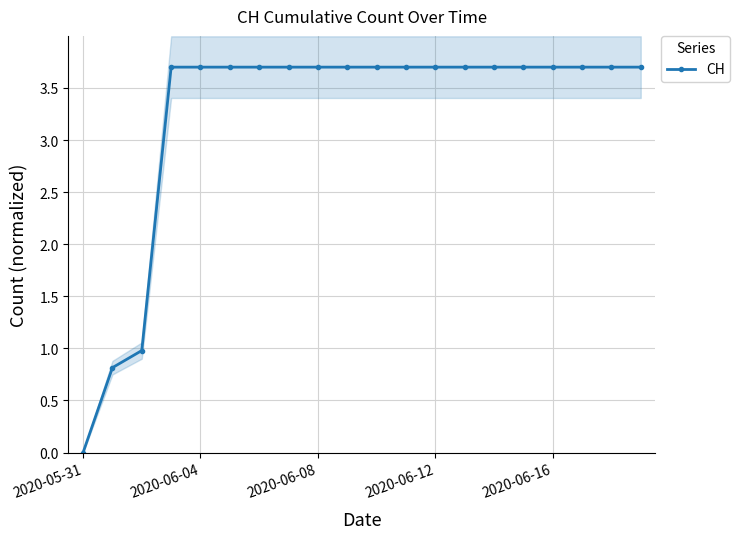

True or false: CH has a value of 3.7 at 2020-06-12.

True